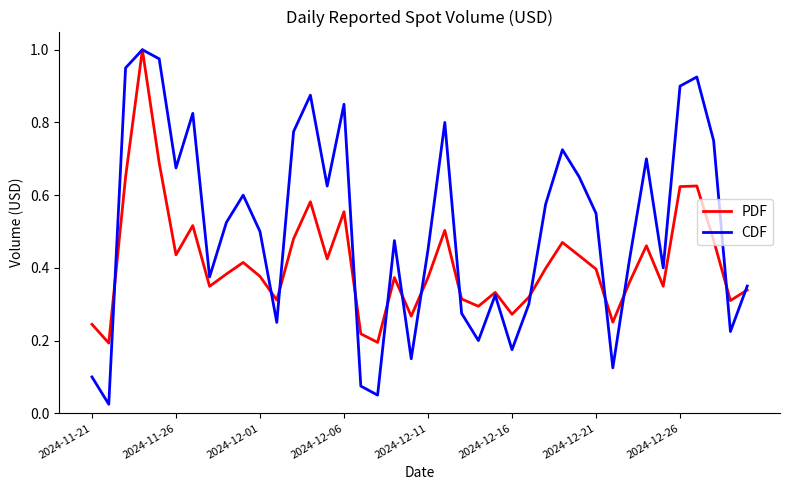

Which series has the largest total across all categories?

CDF